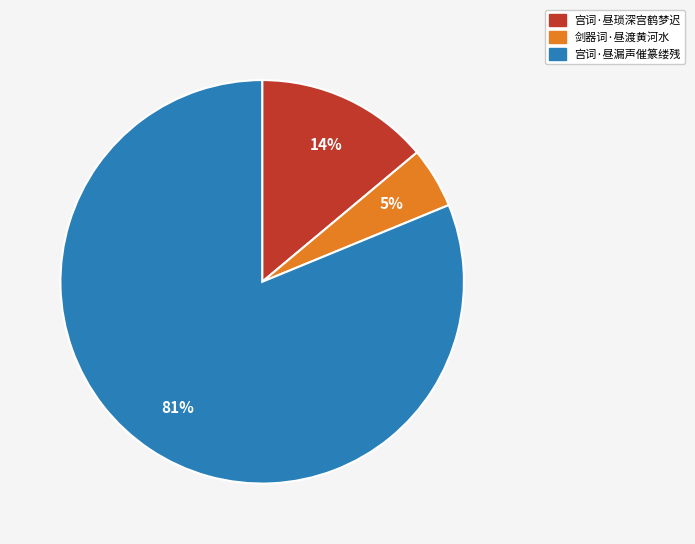

What is the ratio of the value at 宫词·昼漏声催篆缕残 to the value at 宫词·昼琐深宫鹤梦迟?

5.8